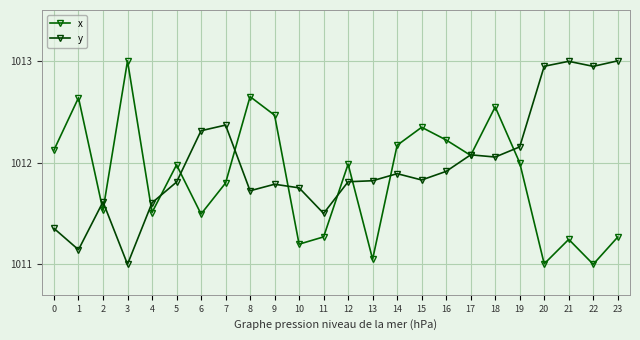

Between which two adjacent categories do x and y first intersect?

1 and 2